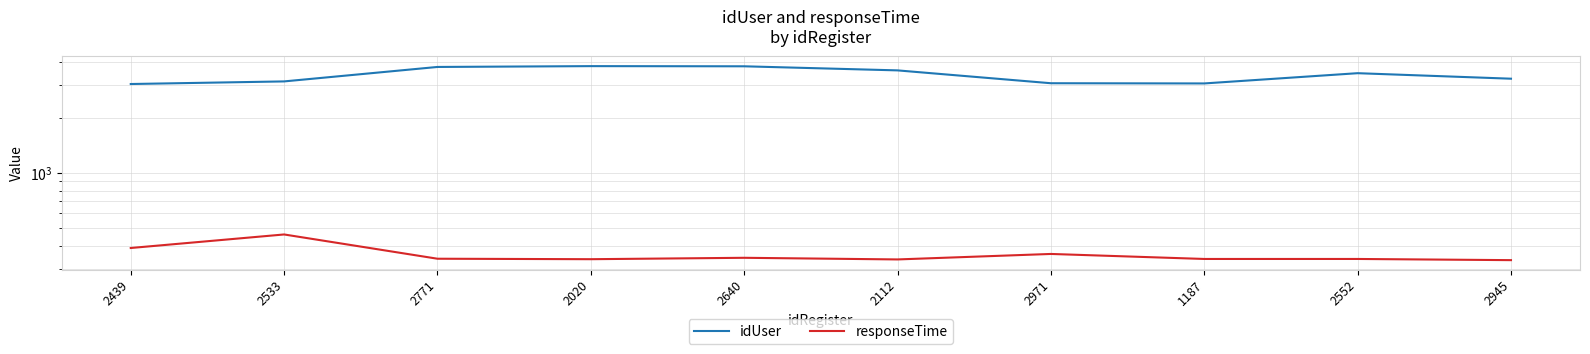

True or false: idUser has more than 2 points higher than both neighbors.

False